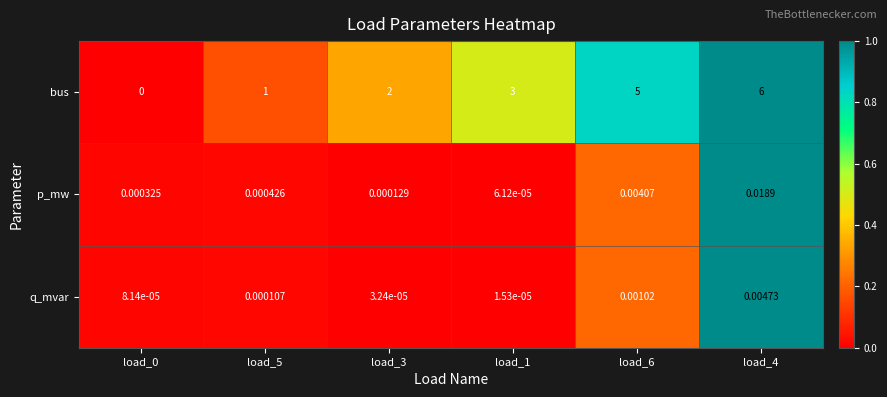

Count the number of categories in the chart.

6